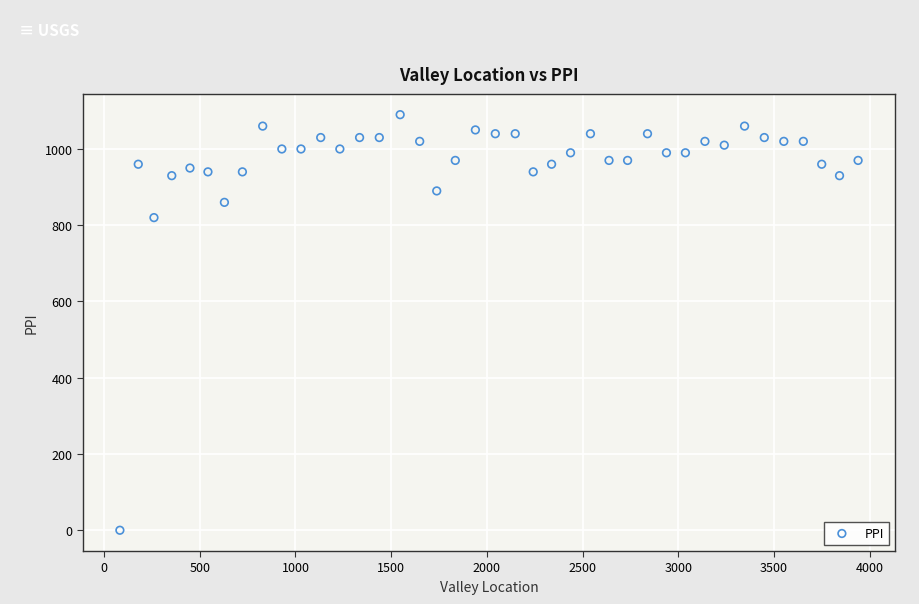

What is the range of Y values (max minus min)?

1090